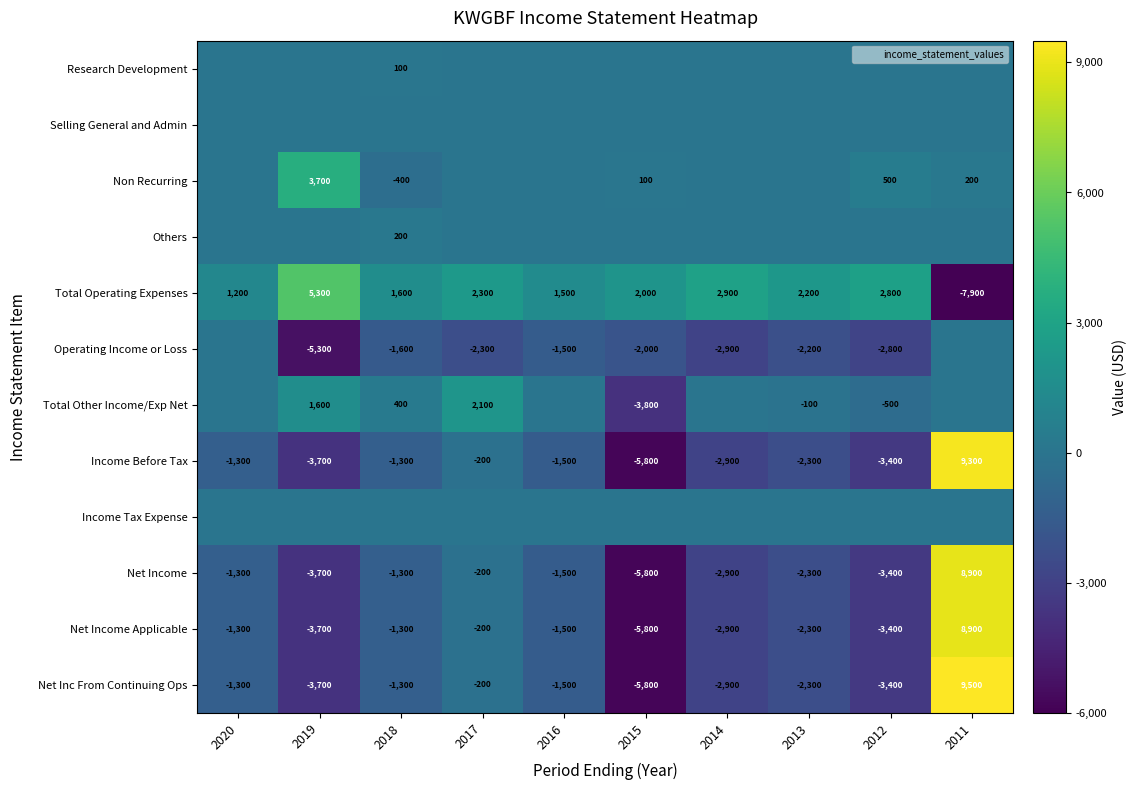

What is the sum of the Net Inc From Continuing Ops values at 2015 and 2018?

-7100